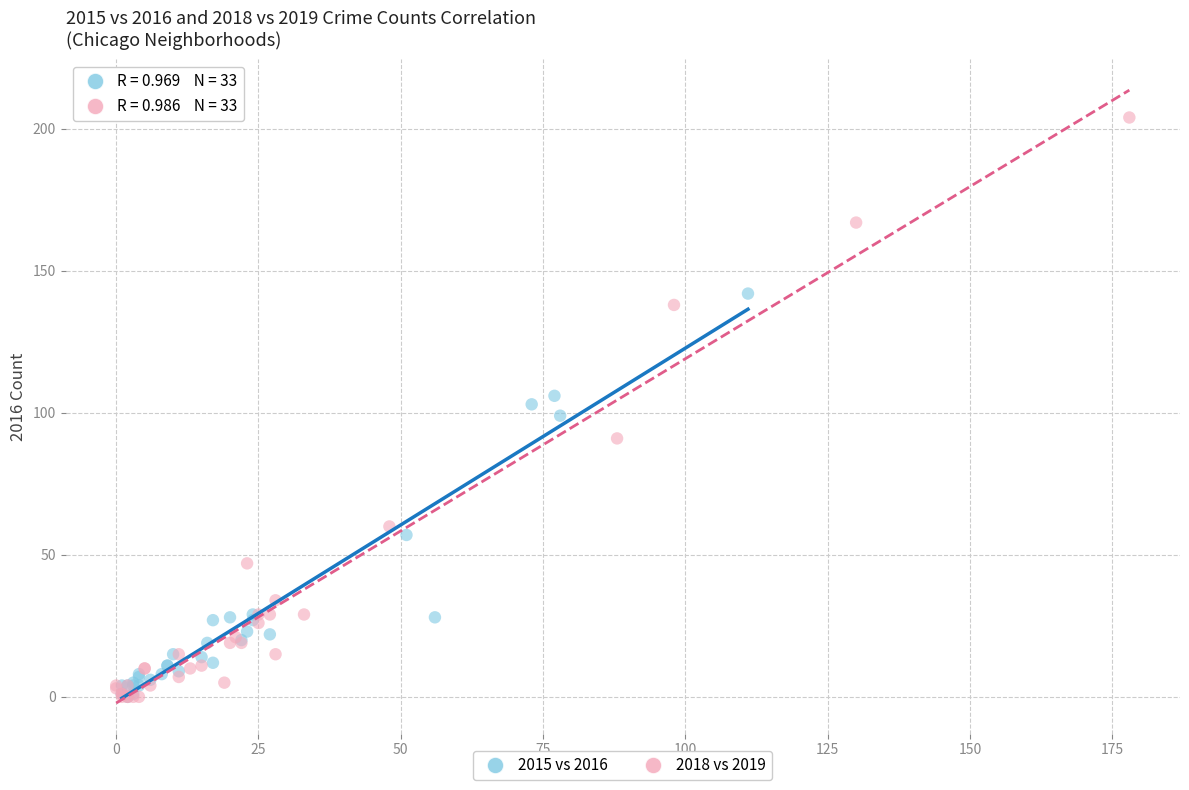

What are all the series names shown in the legend?

2015 vs 2016, 2018 vs 2019